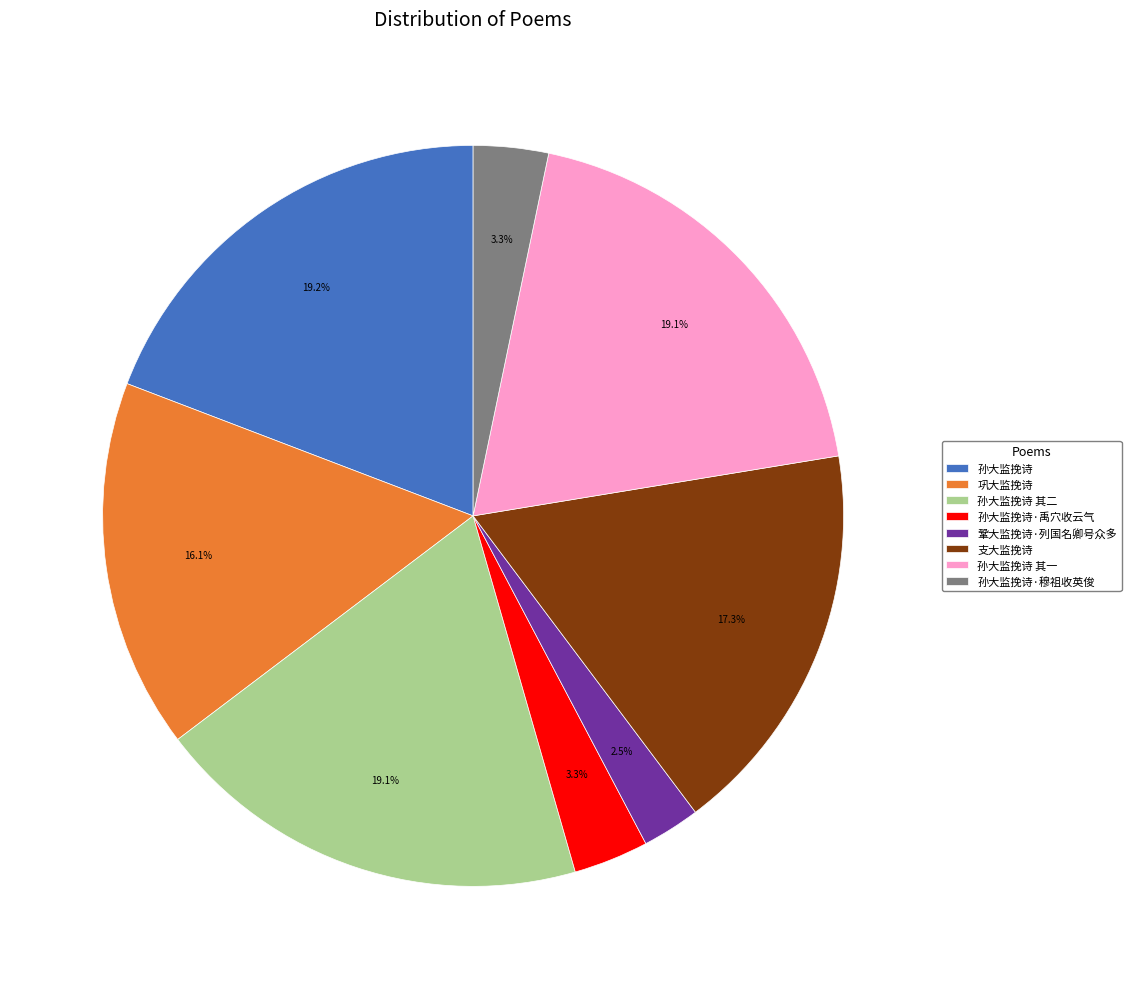

Count the number of slices in the pie.

8